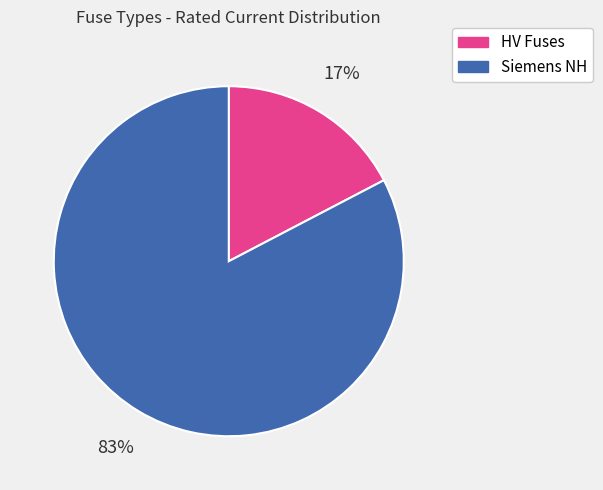

Is there a majority slice in this chart?

Yes